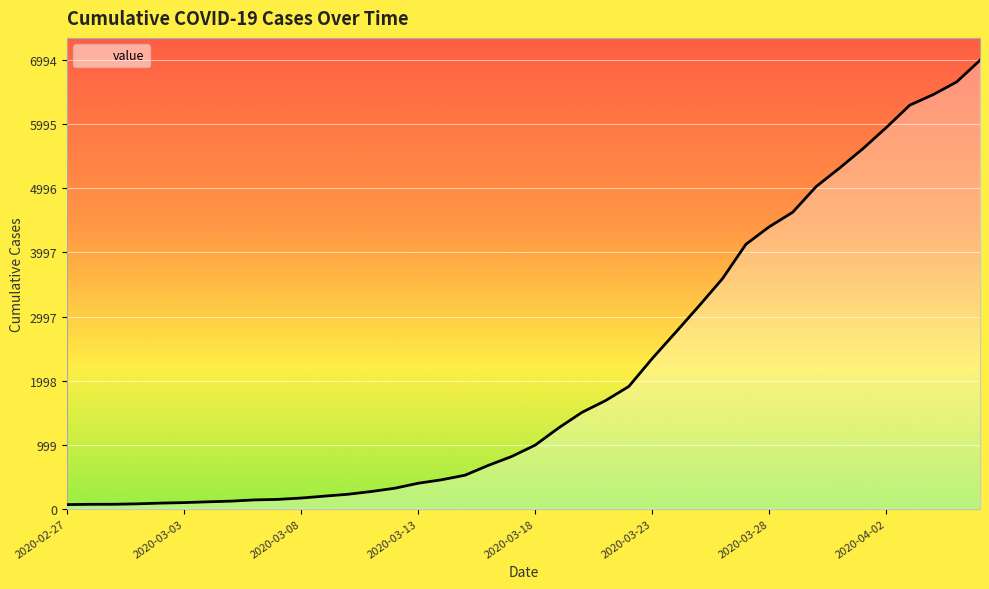

What is the difference between the maximum and minimum values?

6930